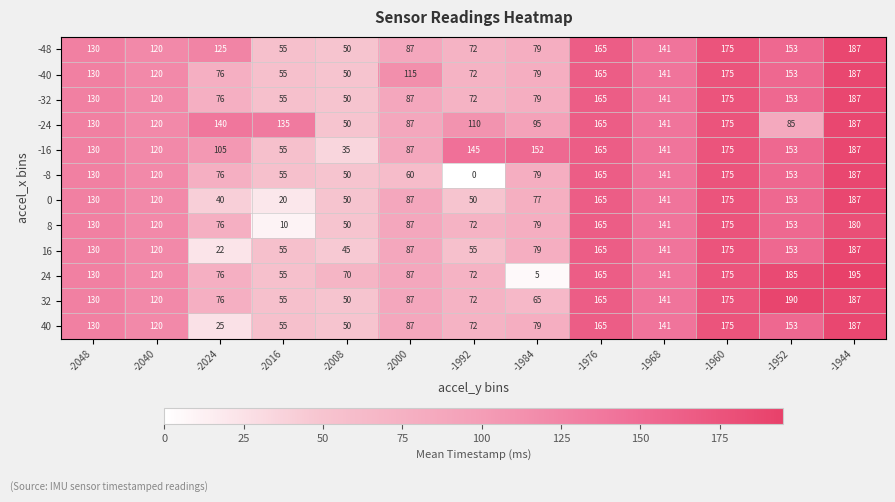

Rank the categories by -32 value from lowest to highest.

-2008, -2016, -1992, -2024, -1984, -2000, -2040, -2048, -1968, -1952, -1976, -1960, -1944